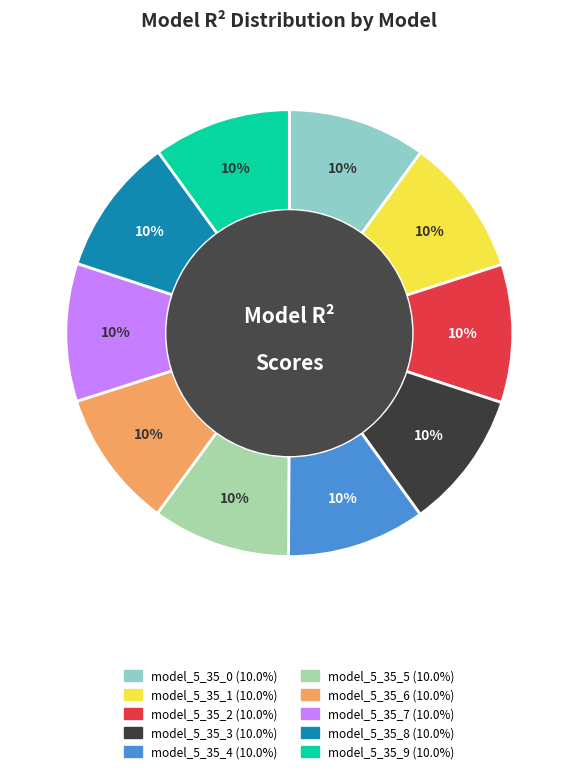

The model_5_35_9 slice represents 10% of the pie. True or false?

True